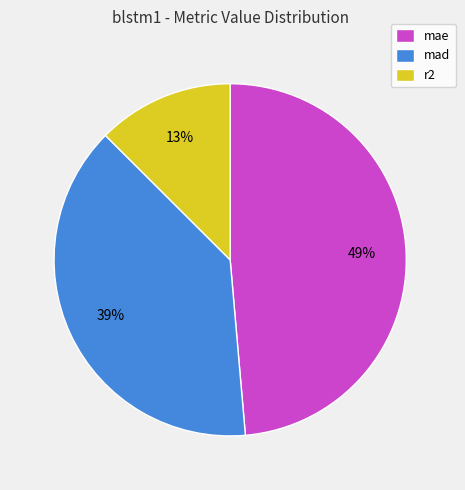

To the nearest percent, what is the difference between the largest and smallest slice percentages?

36%